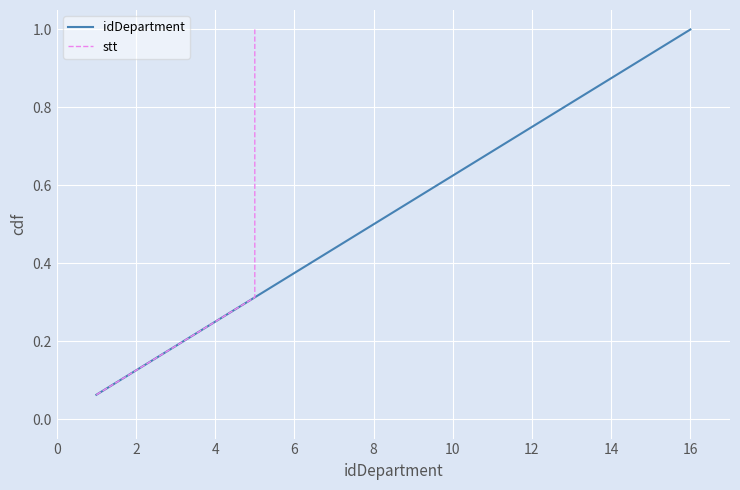

Is it true that idDepartment equals 0.2 at 10?

False